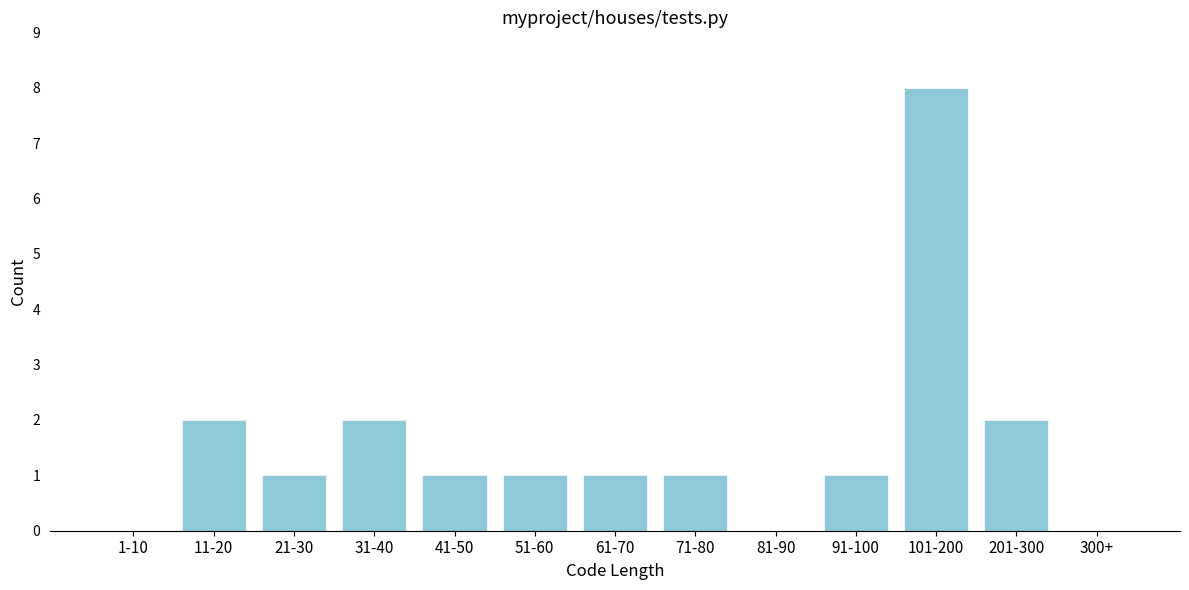

Reading right to left, transcribe all the data shown in this chart.

300+=0	201-300=2	101-200=8	91-100=1	81-90=0	71-80=1	61-70=1	51-60=1	41-50=1	31-40=2	21-30=1	11-20=2	1-10=0